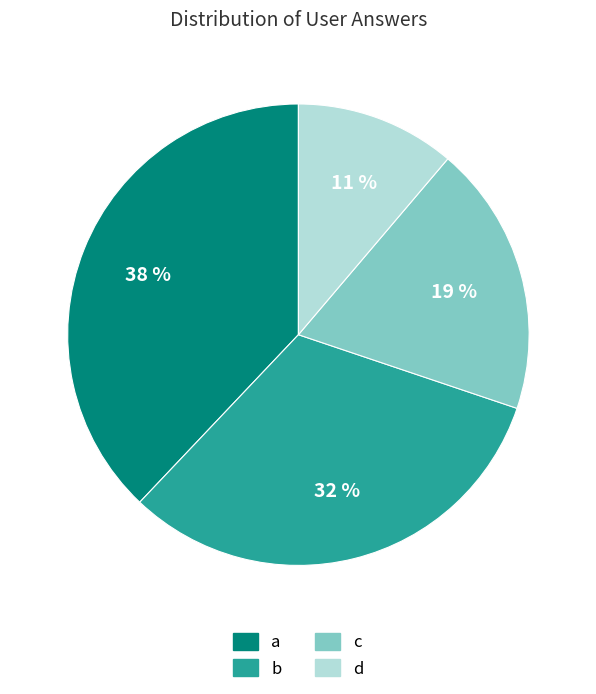

Rank the categories by value from highest to lowest.

a, b, c, d